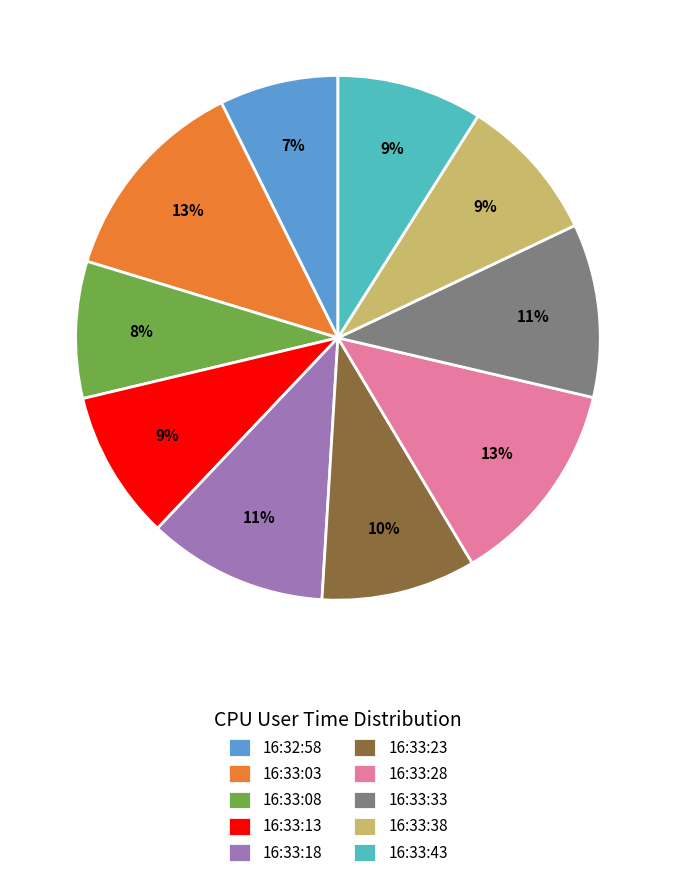

To the nearest percent, what is the difference between the 16:33:38 and 16:33:33 slice percentages?

2%